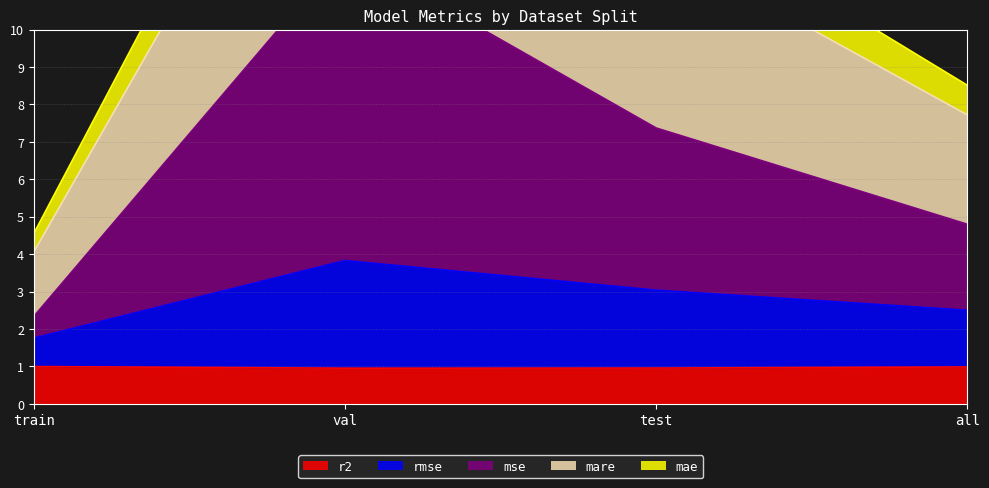

The value of mae at val is 9.3. True or false?

False